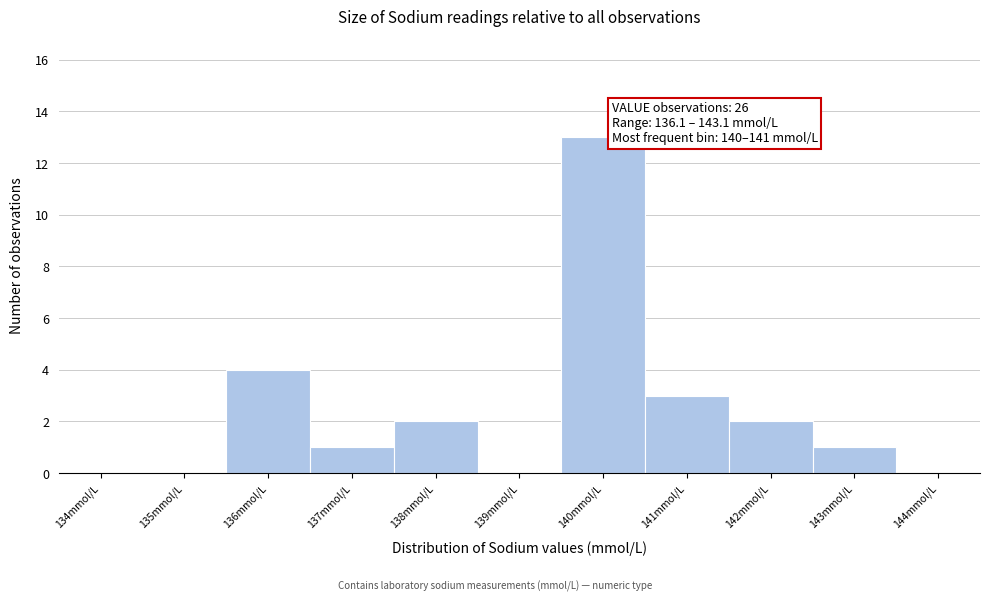

Reading left to right, extract all data points from this chart.

134mmol/L=0	135mmol/L=0	136mmol/L=4	137mmol/L=1	138mmol/L=2	139mmol/L=0	140mmol/L=13	141mmol/L=3	142mmol/L=2	143mmol/L=1	144mmol/L=0